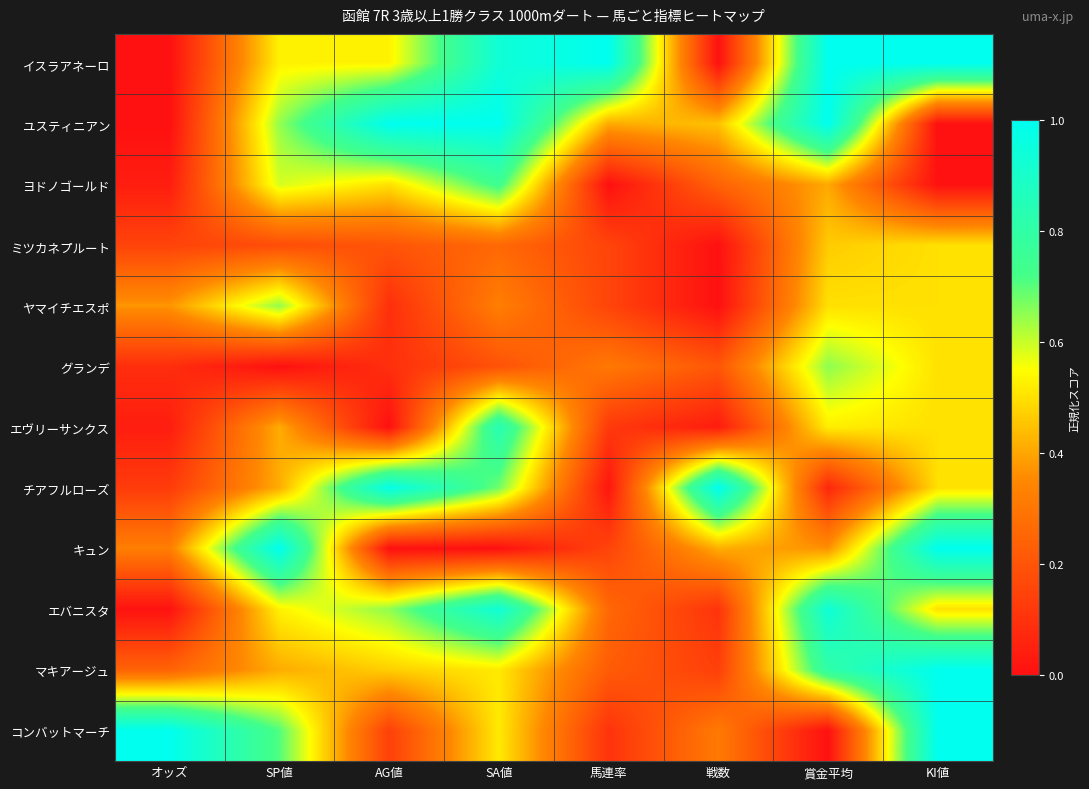

At which category is the sum across all series the highest?

KI値